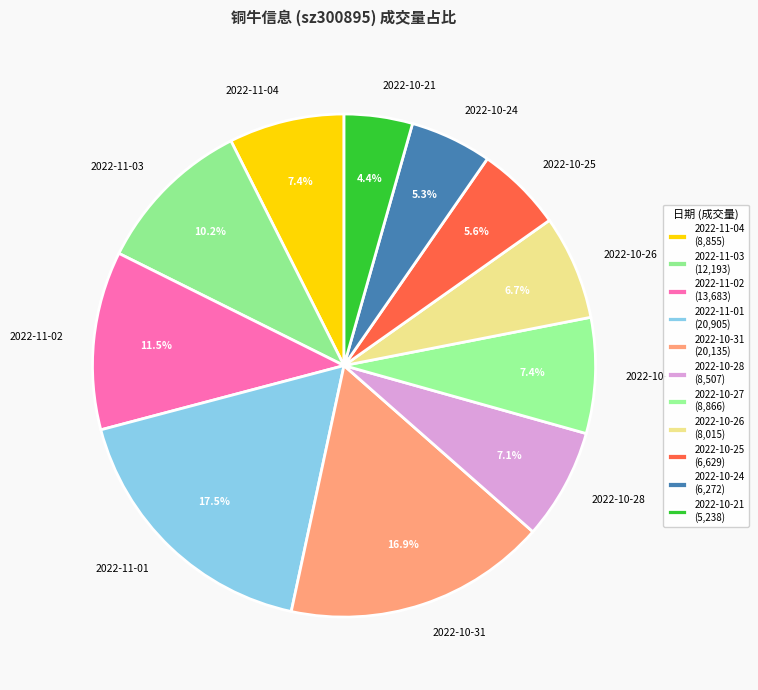

Count the number of slices in the pie.

11